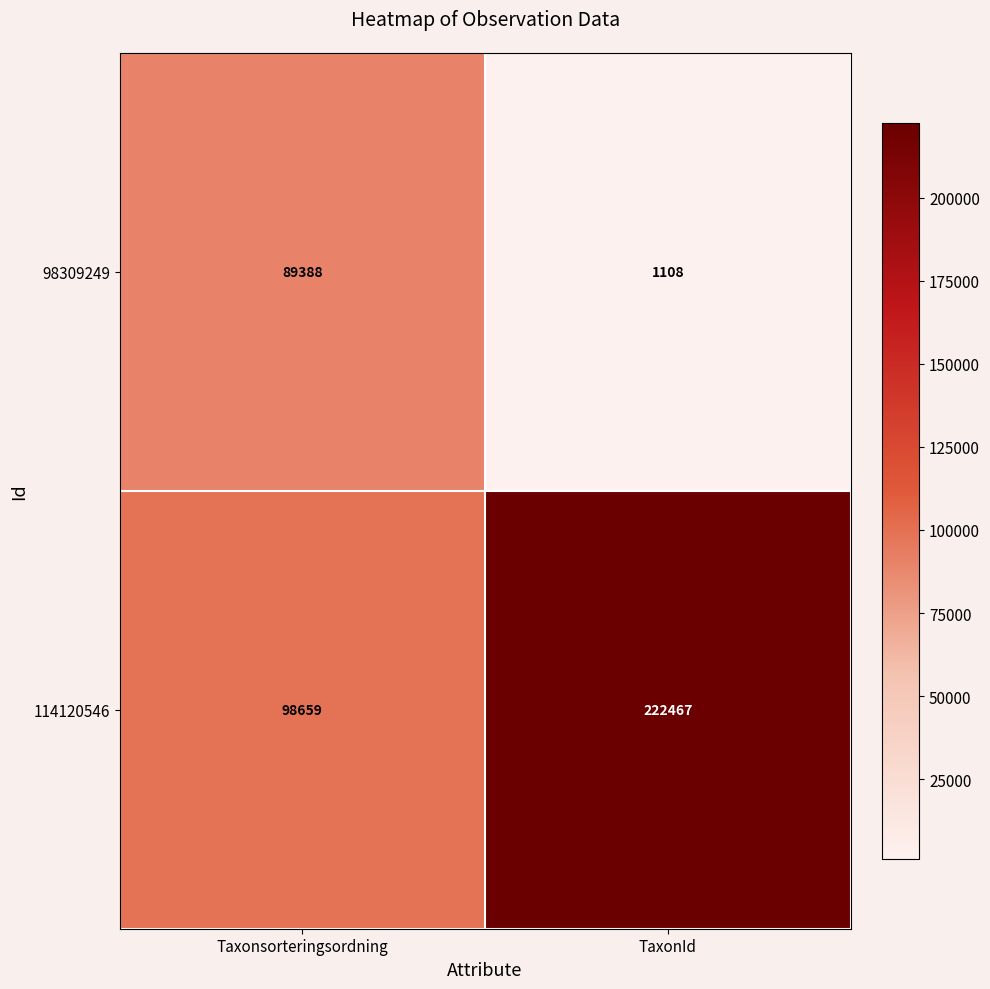

Between Taxonsorteringsordning and TaxonId, which series saw the biggest shift?

114120546